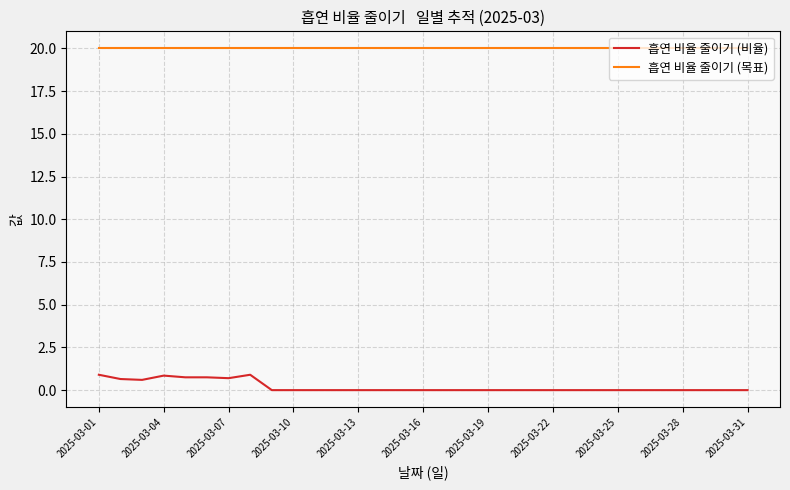

Which series has the largest total across all categories?

흡연 비율 줄이기 (목표)